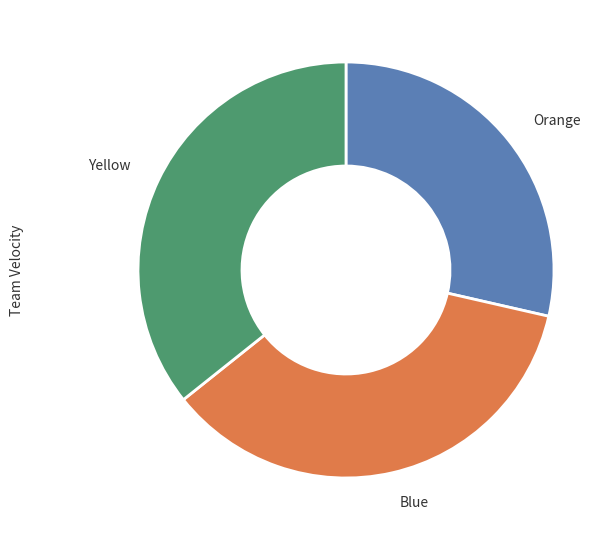

Count the number of slices in the pie.

3